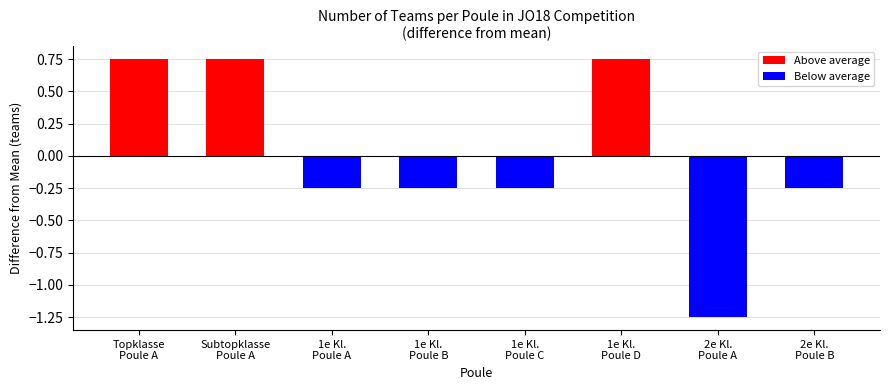

Is it true that the value at 2e Kl.
Poule A is -0.5?

False